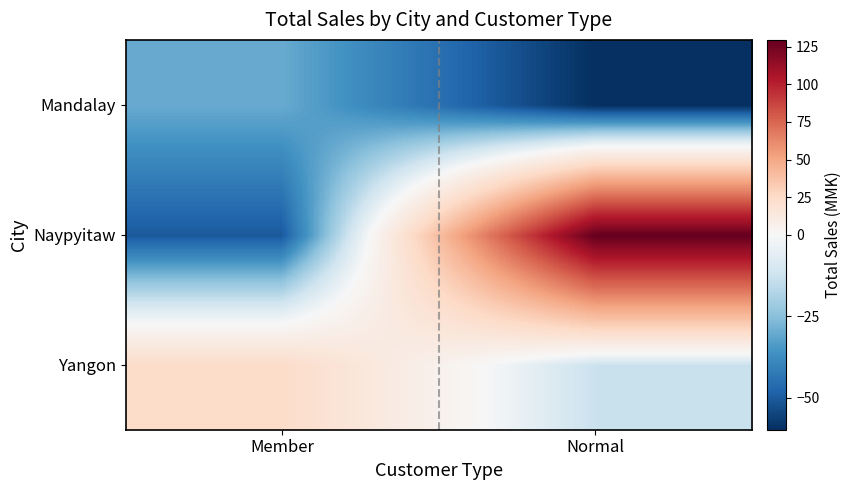

Rank the series by their average value, from highest to lowest.

Naypyitaw, Yangon, Mandalay